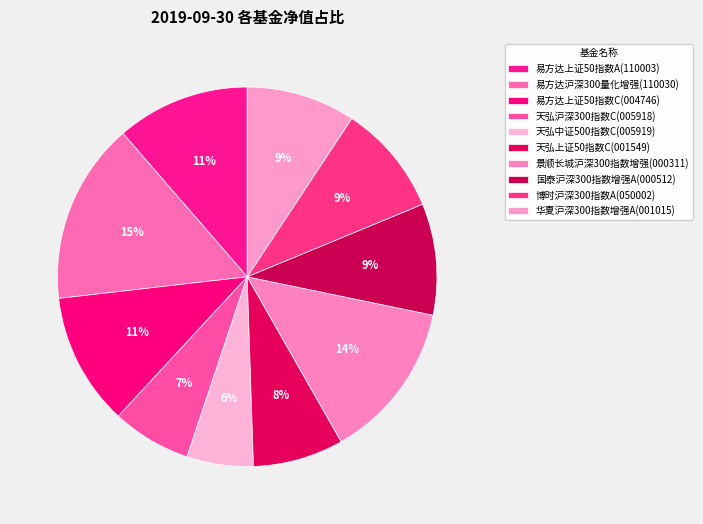

Rank the categories by value from lowest to highest.

天弘中证500指数C(005919), 天弘沪深300指数C(005918), 天弘上证50指数C(001549), 华夏沪深300指数增强A(001015), 博时沪深300指数A(050002), 国泰沪深300指数增强A(000512), 易方达上证50指数C(004746), 易方达上证50指数A(110003), 景顺长城沪深300指数增强(000311), 易方达沪深300量化增强(110030)